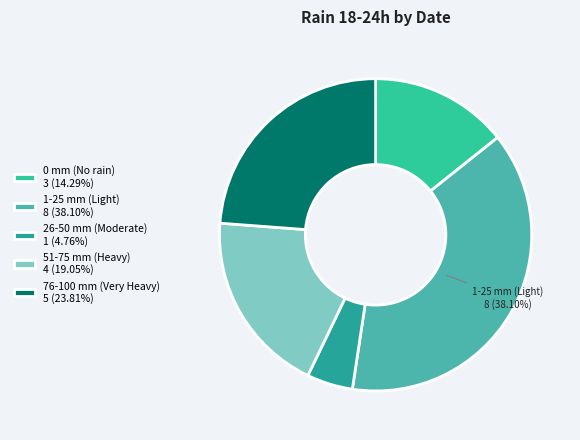

How many slices are in this pie chart?

5